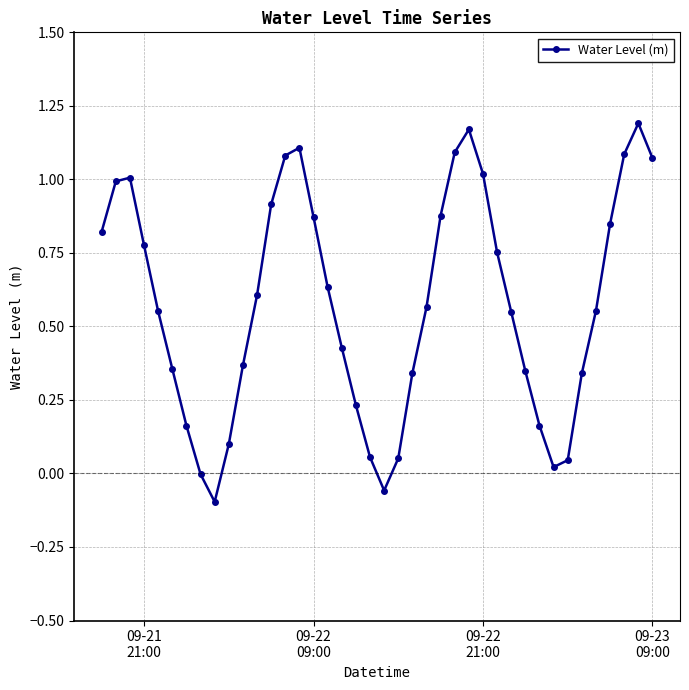

True or false: there are more than 1 points higher than both neighbors.

True